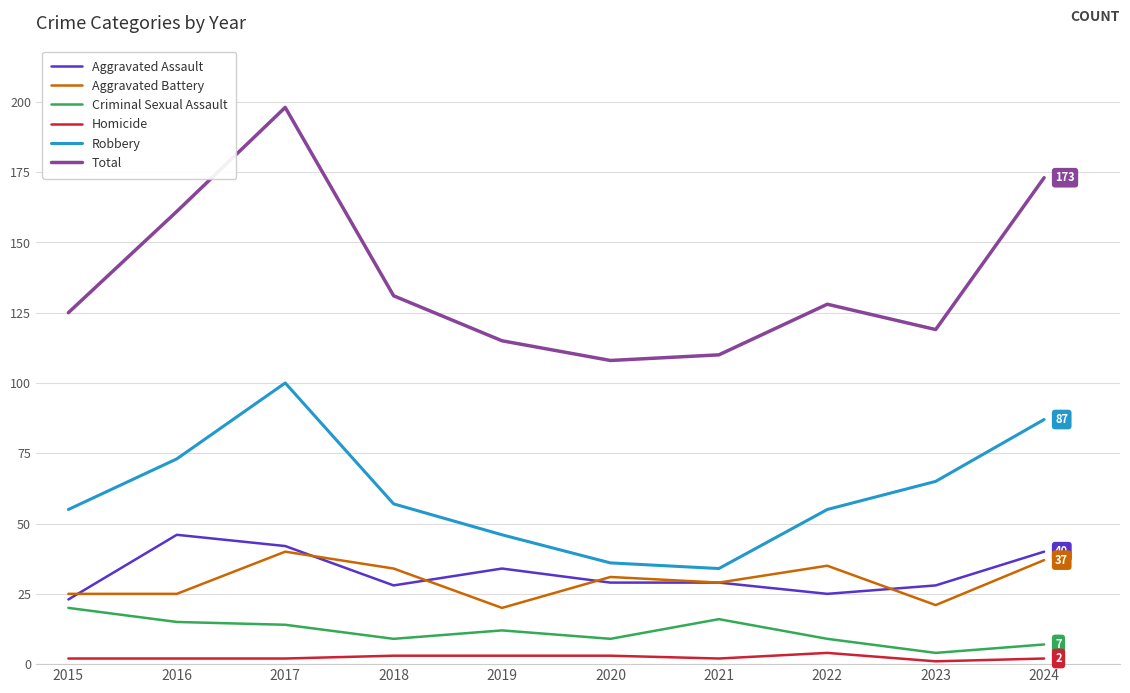

True or false: Homicide and Robbery cross at least once.

False